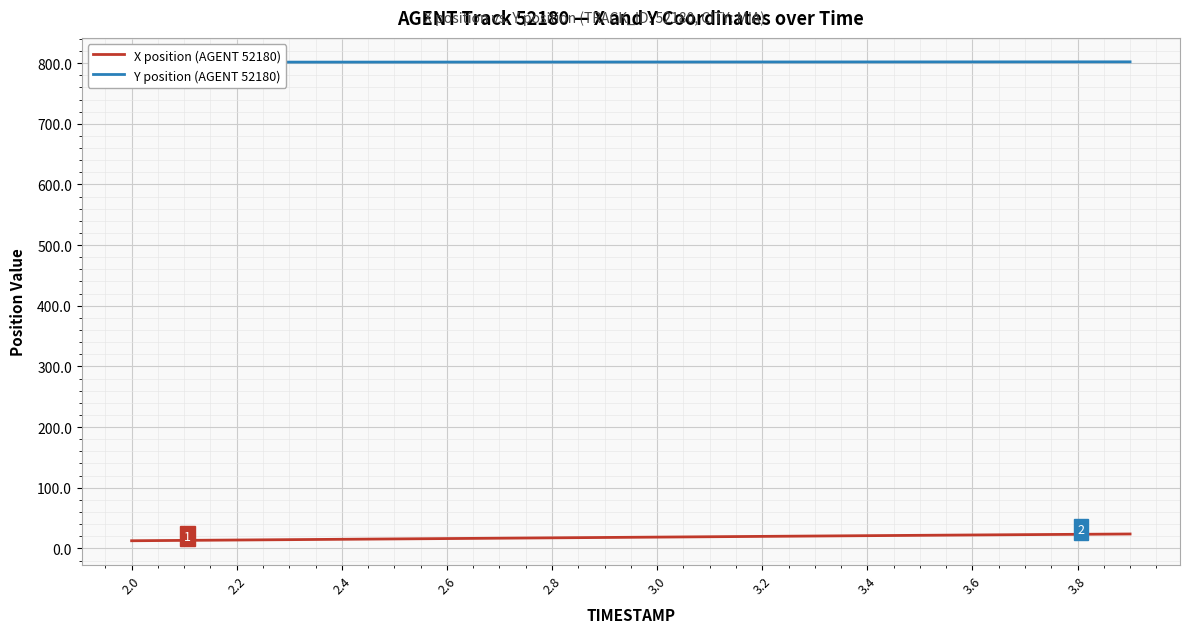

True or false: X position (AGENT 52180) and Y position (AGENT 52180) cross at least once.

False